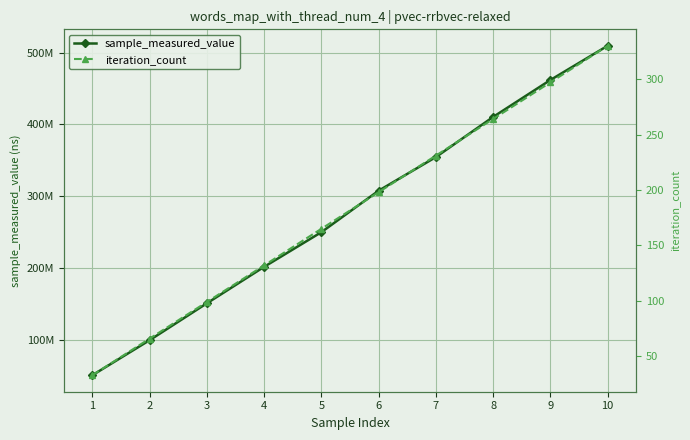

Count the number of data series in this chart.

2